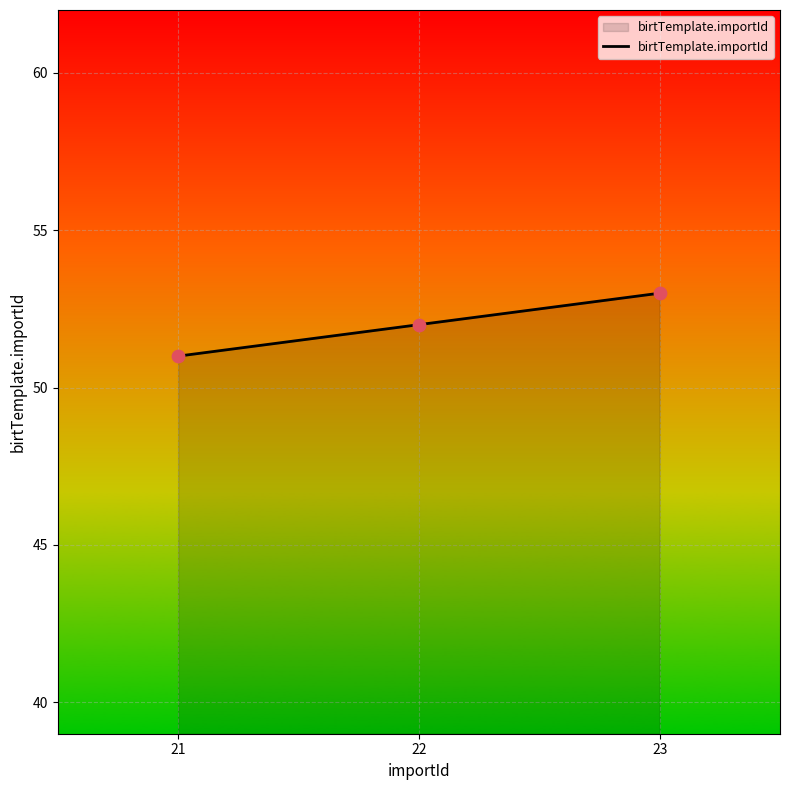

What is the ratio of the value at 22 to the value at 21?

1.0